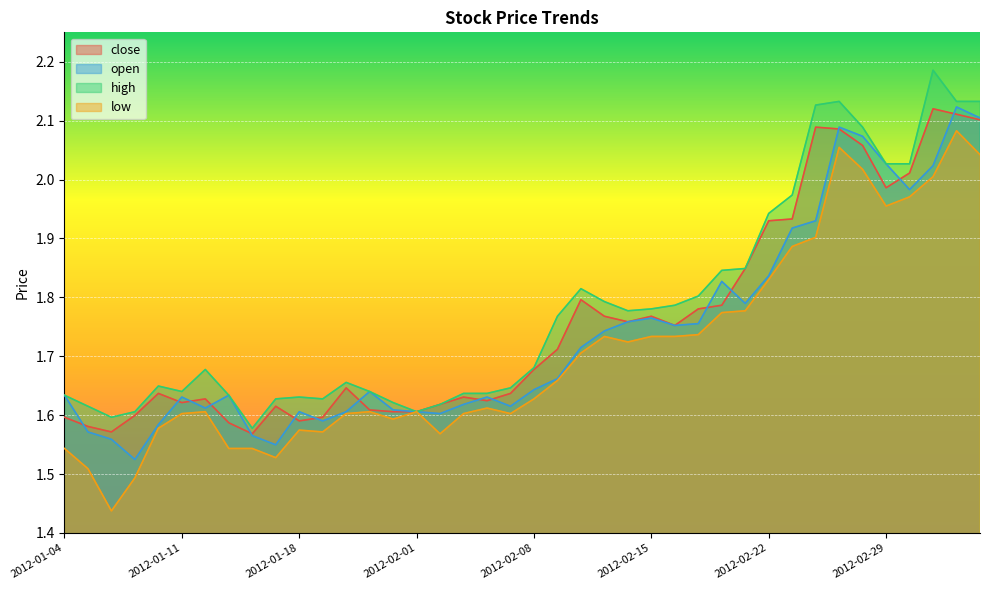

Which label corresponds to the smallest value in the chart?

2012-01-06